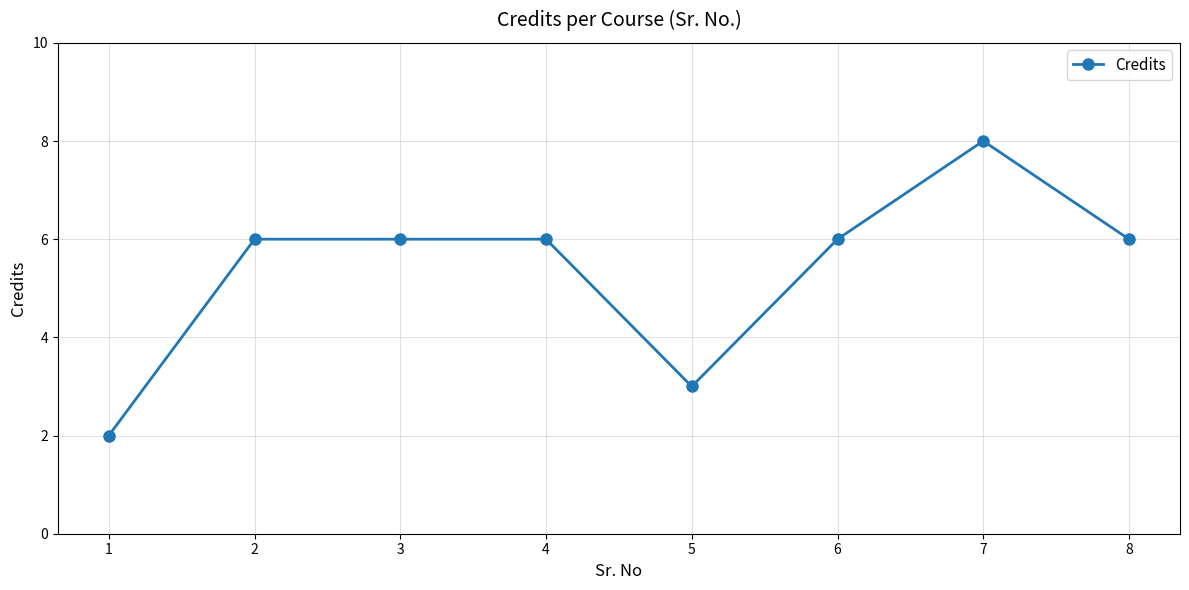

What is the value of the 1st point from the left?

2